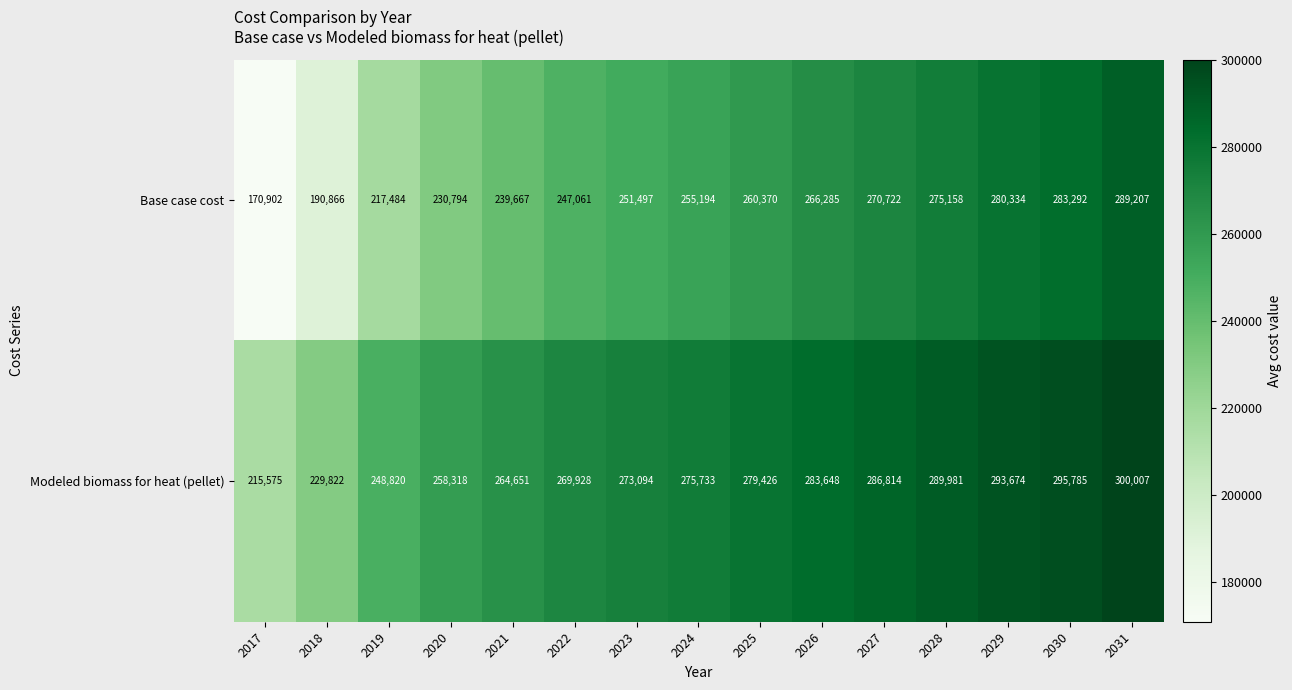

How many data points in Base case cost are less than 255194?

7